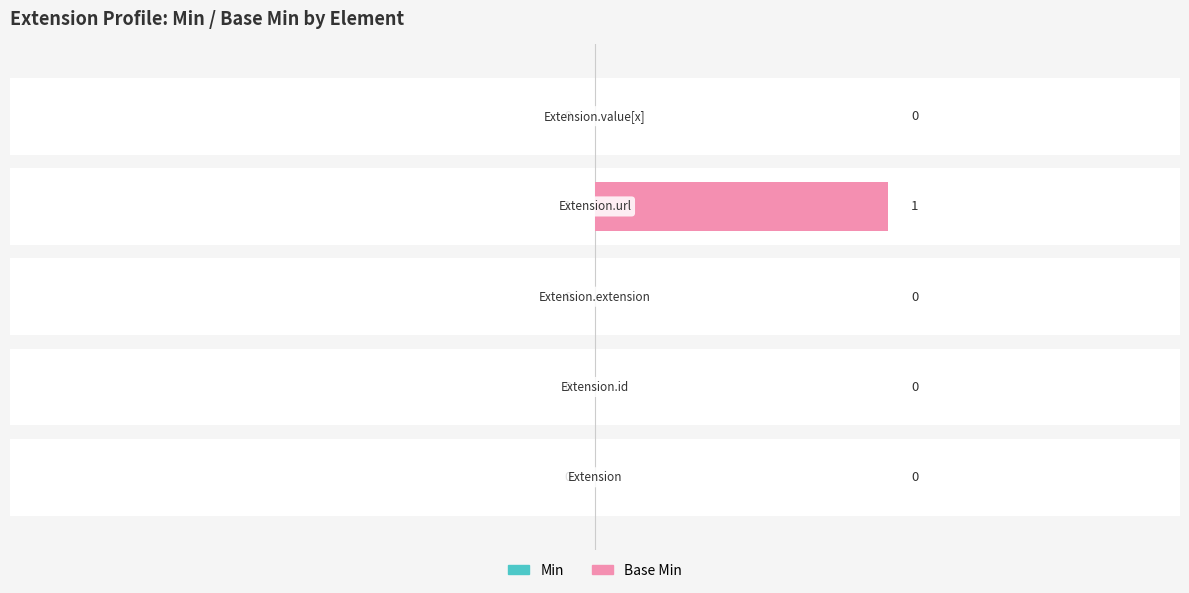

Reading left to right, list all the values displayed in this chart.

Min: 0	0	0	1	0
Base Min: 0	0	0	1	0